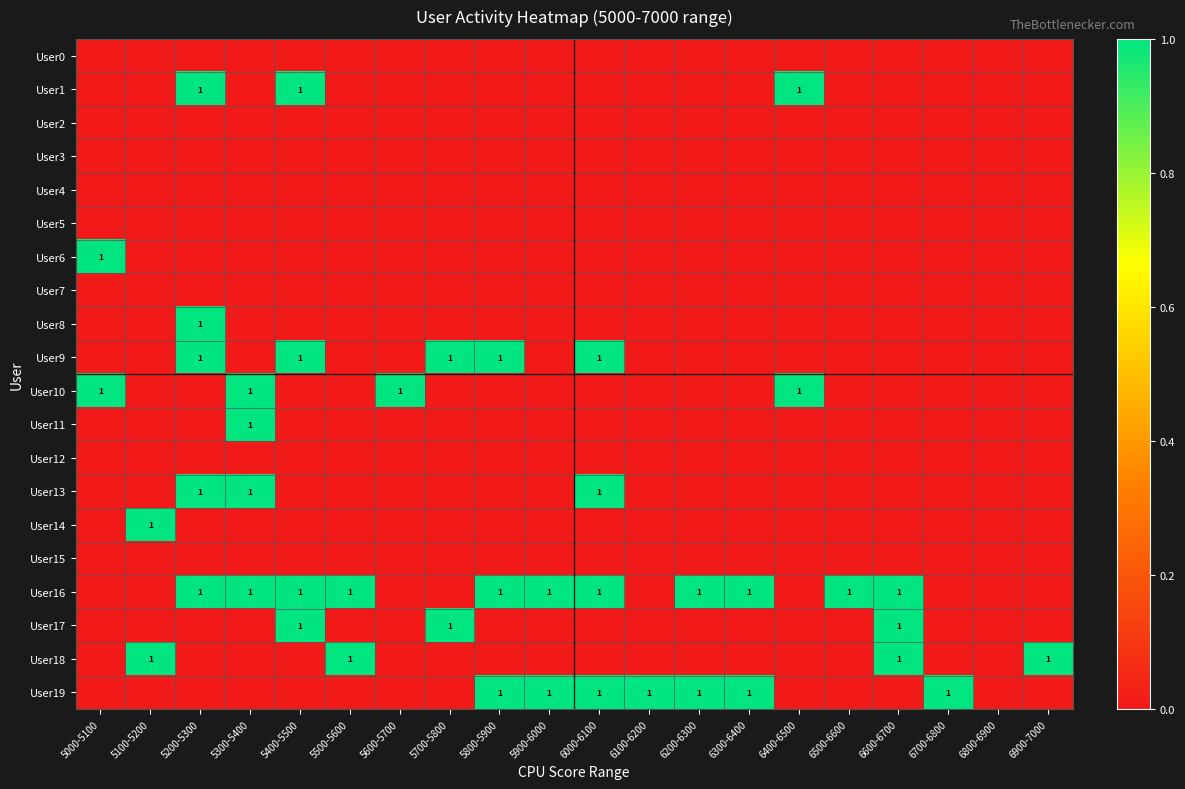

The User8 series shows 0 at 5200-5300. True or false?

False